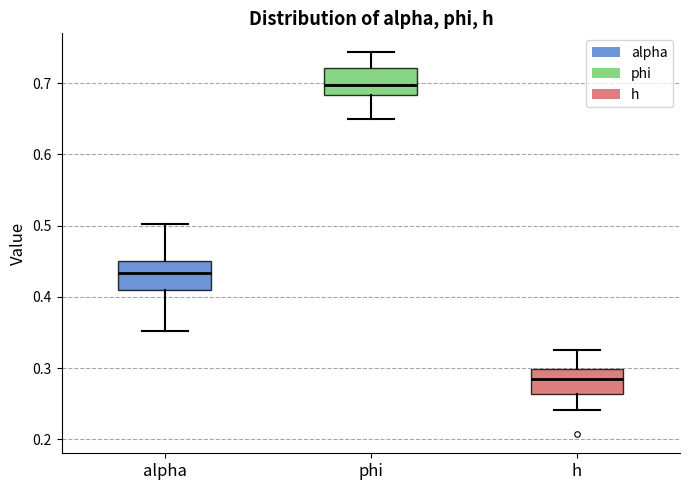

Reading left to right, transcribe this box plot: for each box, give where its median line is, the range the box spans, and where its two whiskers end, as read against the y-axis. The values are not printed on the chart, so give them approximately, as read against the axis.

alpha: median 0.43, box 0.41 to 0.45, whiskers 0.35 to 0.50
phi: median 0.70, box 0.68 to 0.72, whiskers 0.65 to 0.74
h: median 0.28, box 0.26 to 0.30, whiskers 0.24 to 0.33